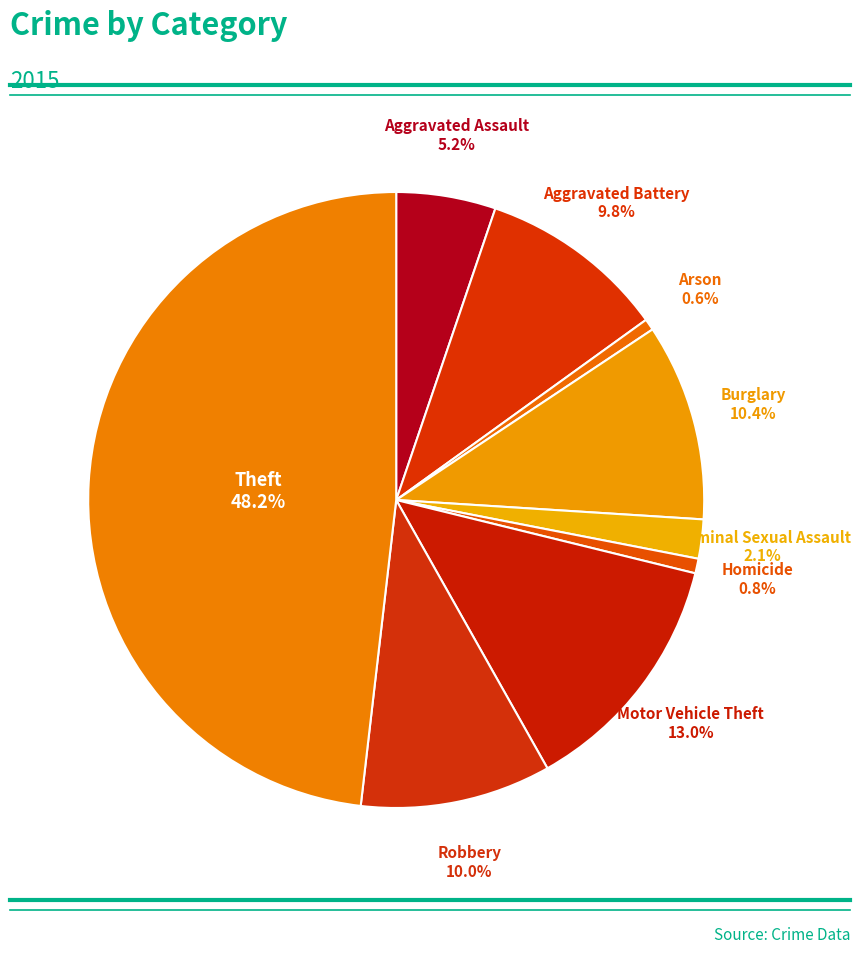

Which slice is the largest?

Theft